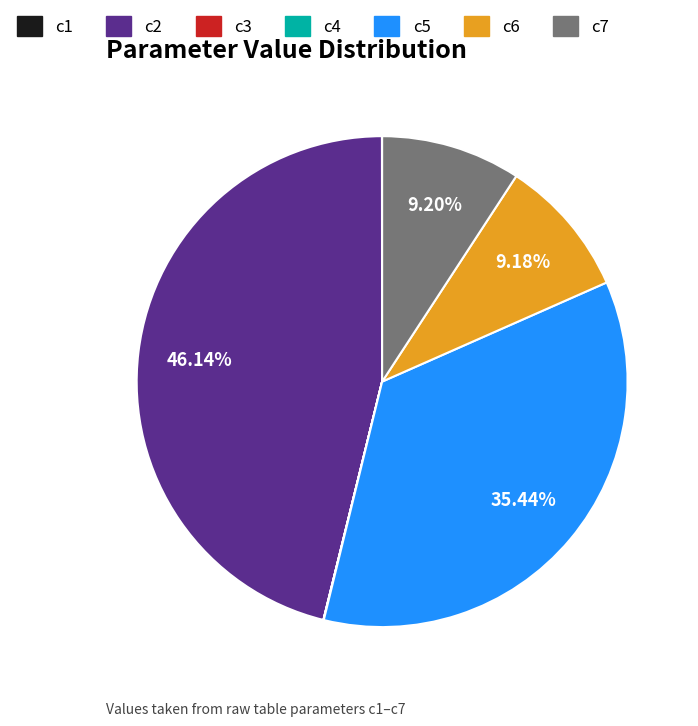

To the nearest percent, what is the average slice percentage?

14%